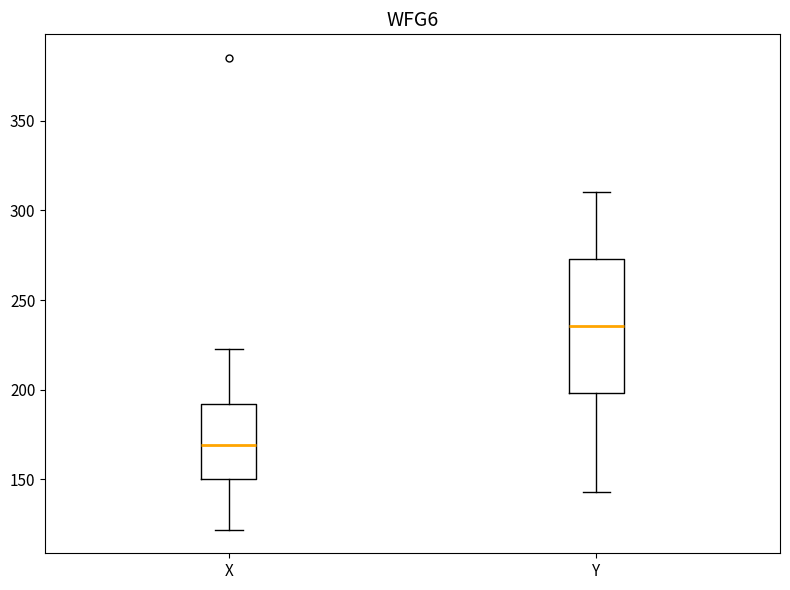

Which box's median line is the lowest?

X